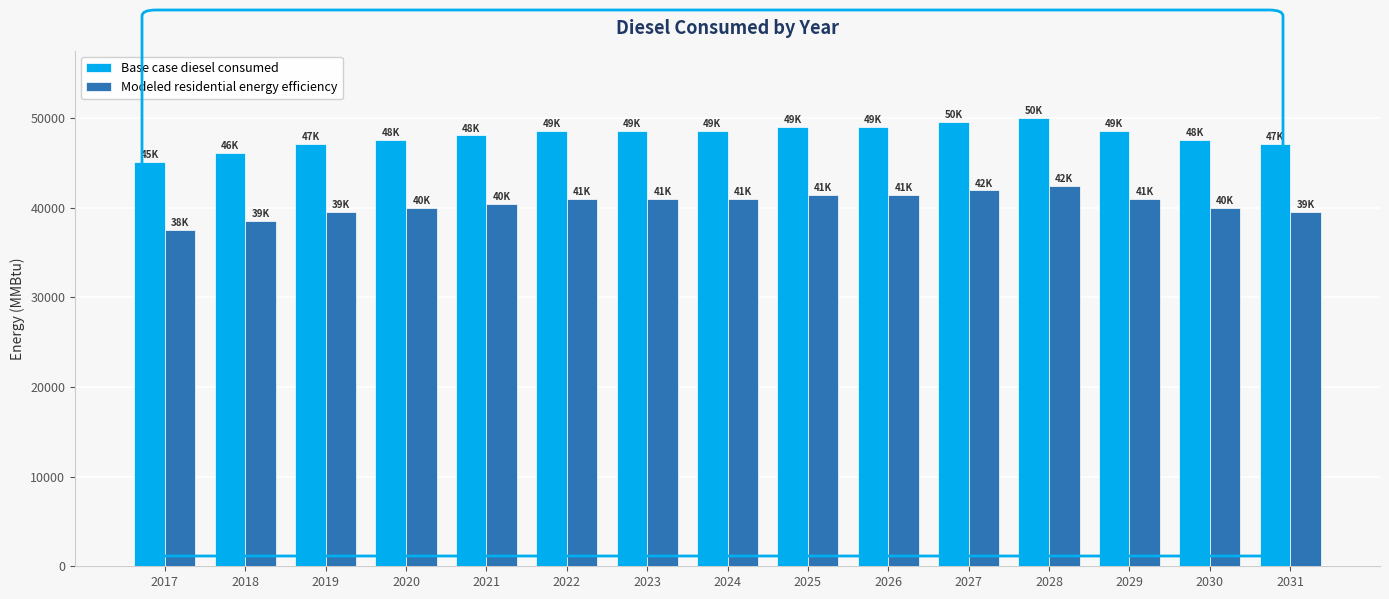

What is the difference between the highest and lowest values at 2025?

7601.2